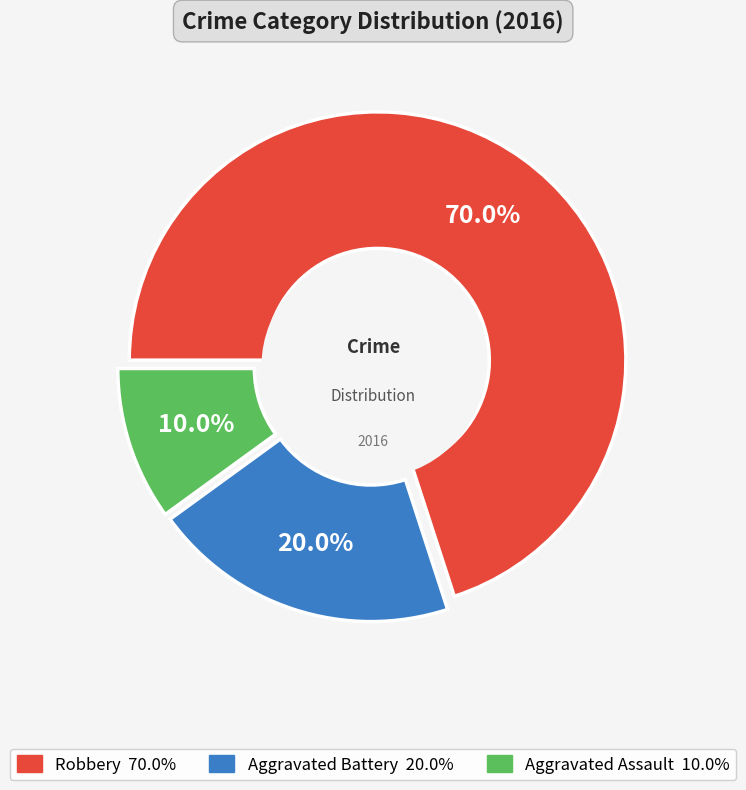

How many slices are in this pie chart?

3